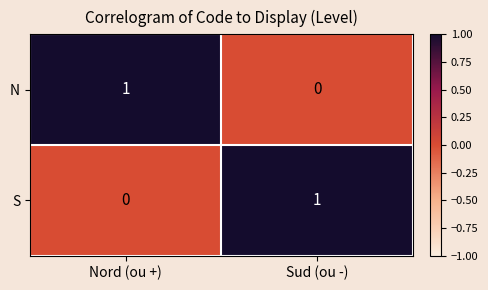

List the labels in order of N value, smallest first.

Sud (ou -), Nord (ou +)